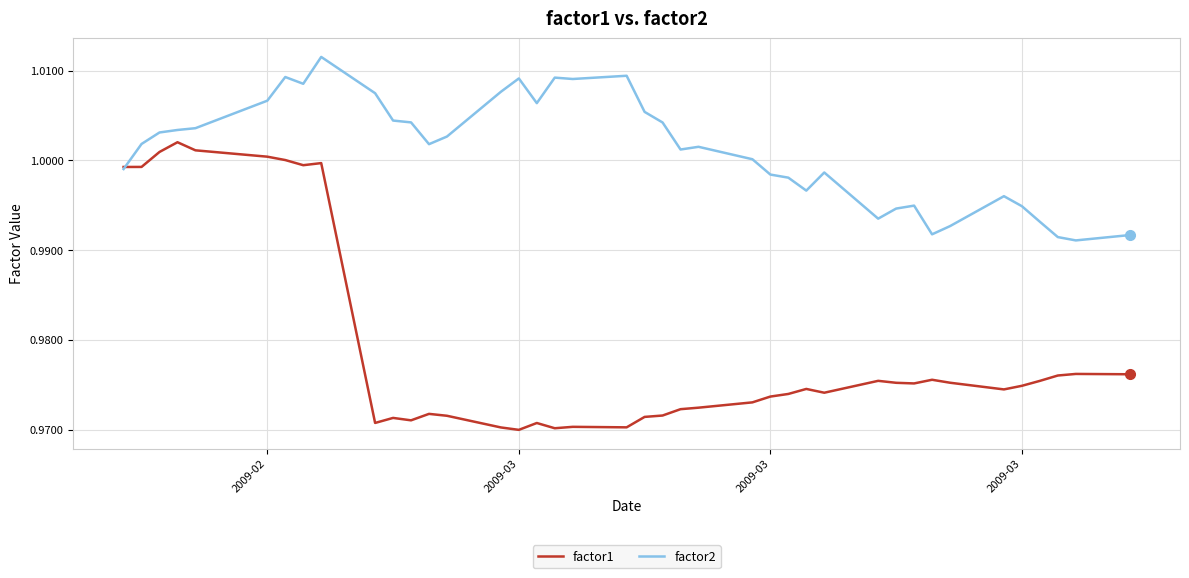

Which series has the widest spread of values?

factor1